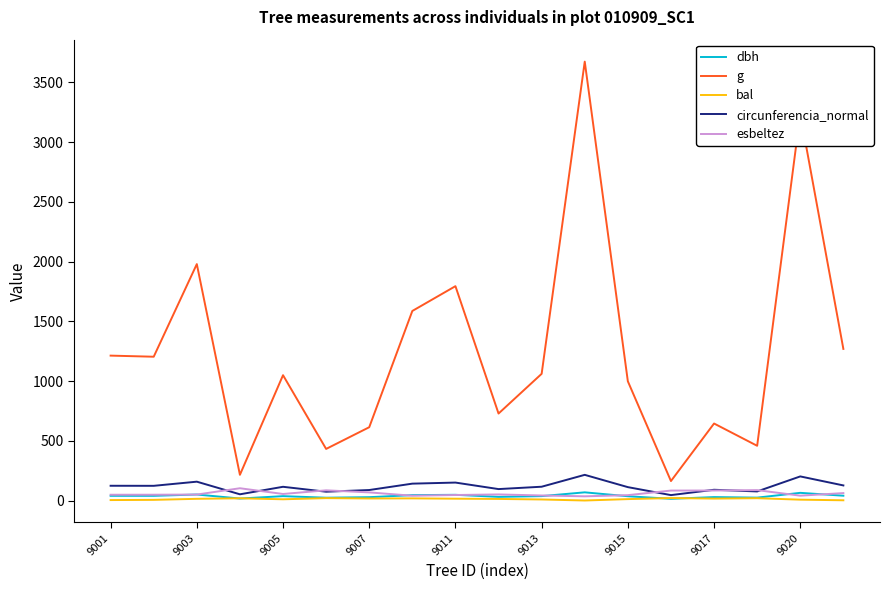

Which series has the largest total across all categories?

g